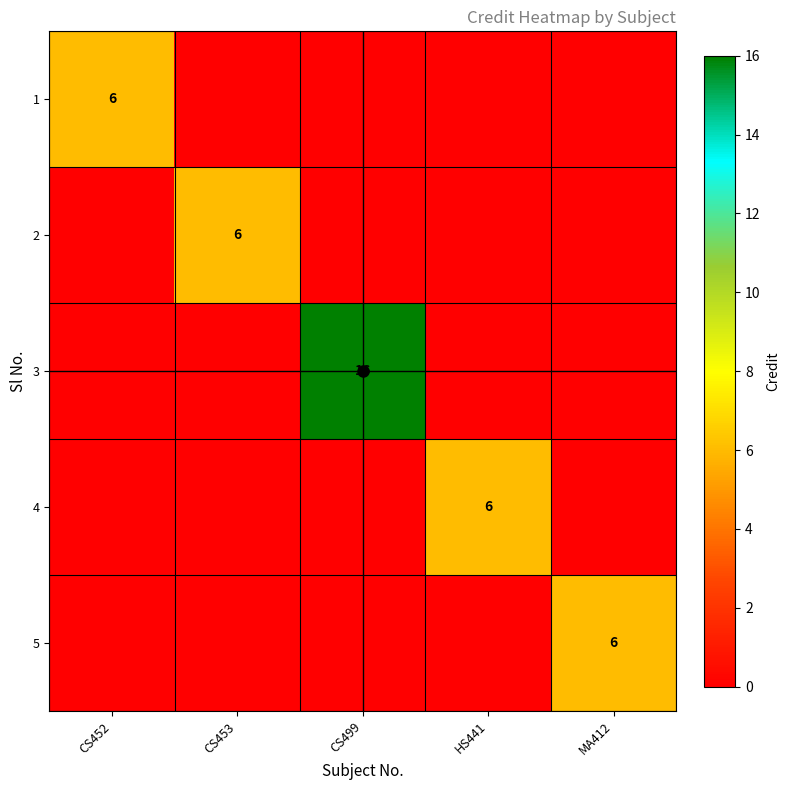

The 4 series shows 6 at HS441. True or false?

True